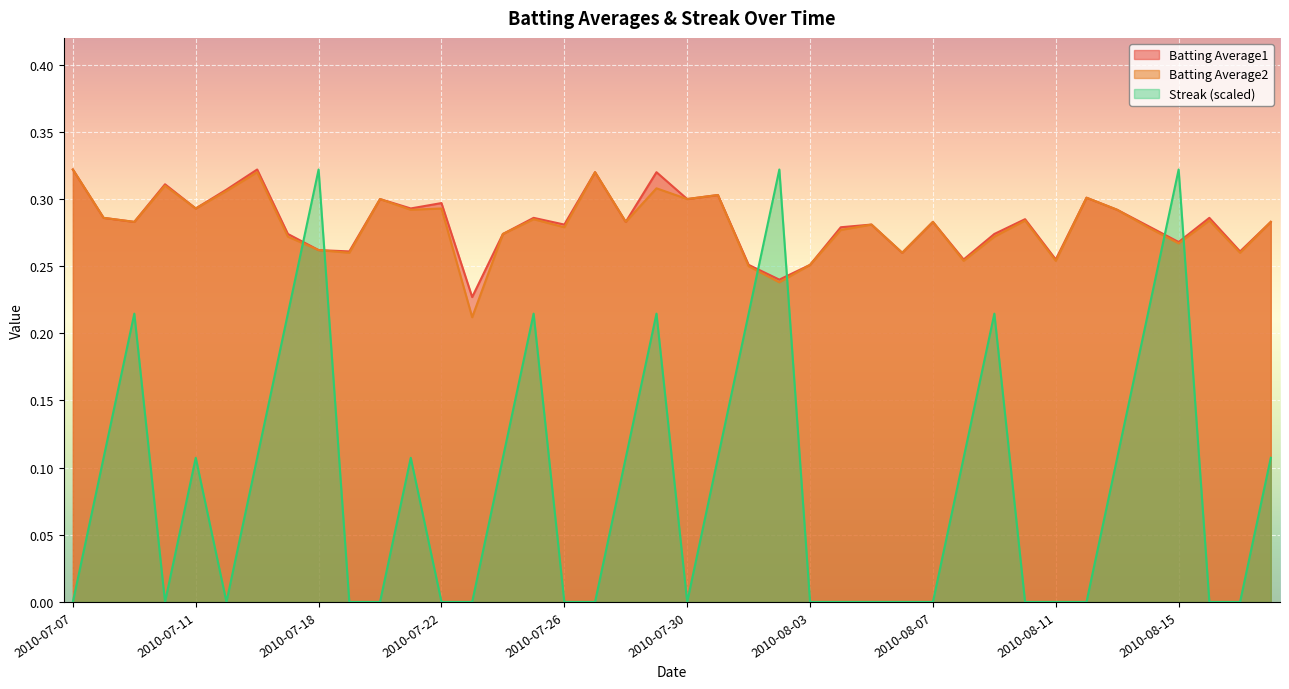

At which category is the sum across all series the highest?

2010-08-15